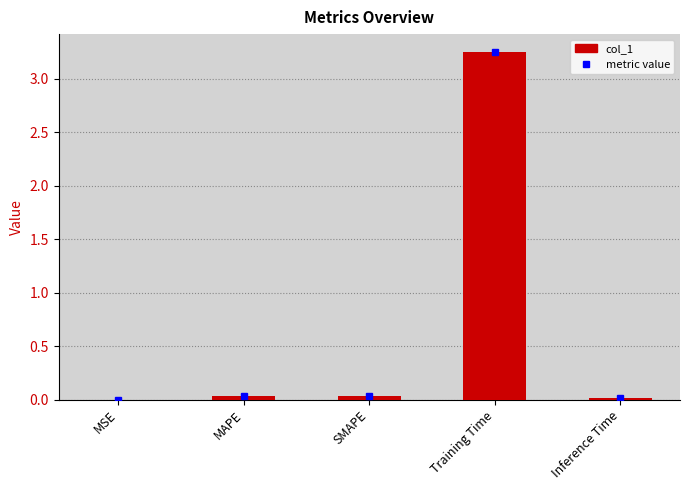

Which category has the highest value across all series?

Training Time